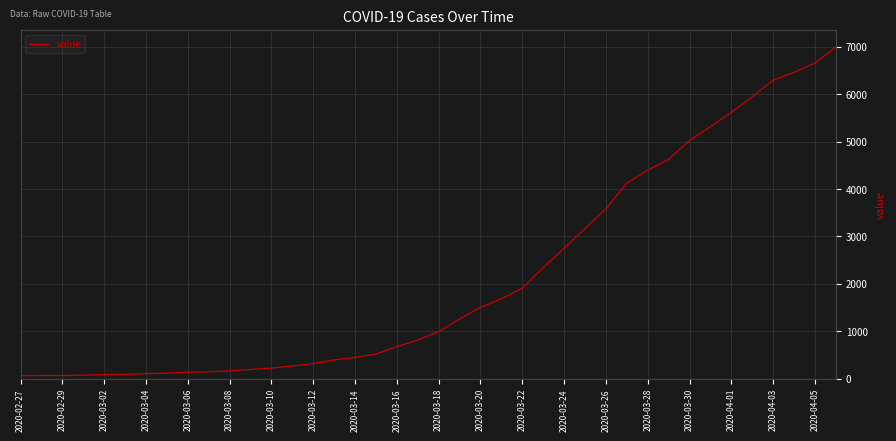

What is the maximum value shown in the chart?

6995